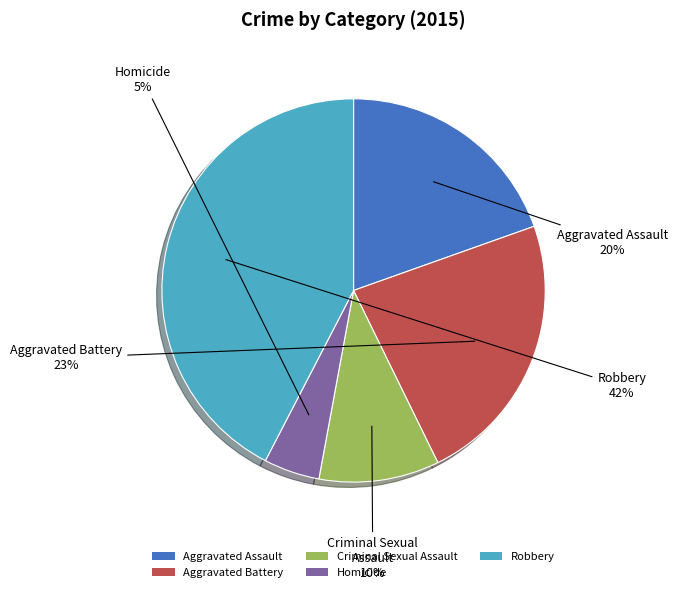

Do Robbery and Criminal Sexual Assault together represent more than half of the pie?

Yes